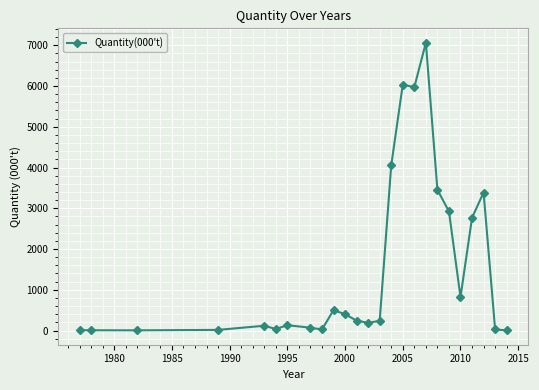

What is the greatest value displayed?

7063